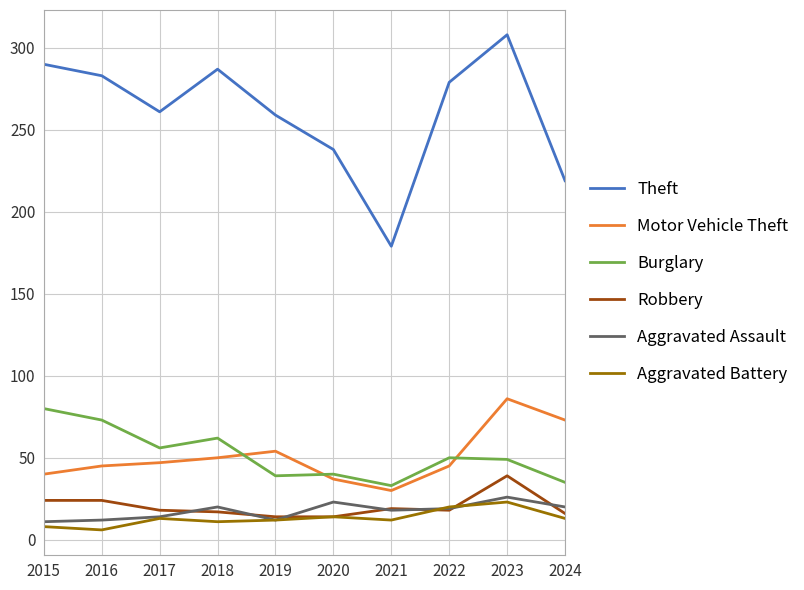

What is the maximum value for Aggravated Battery?

23